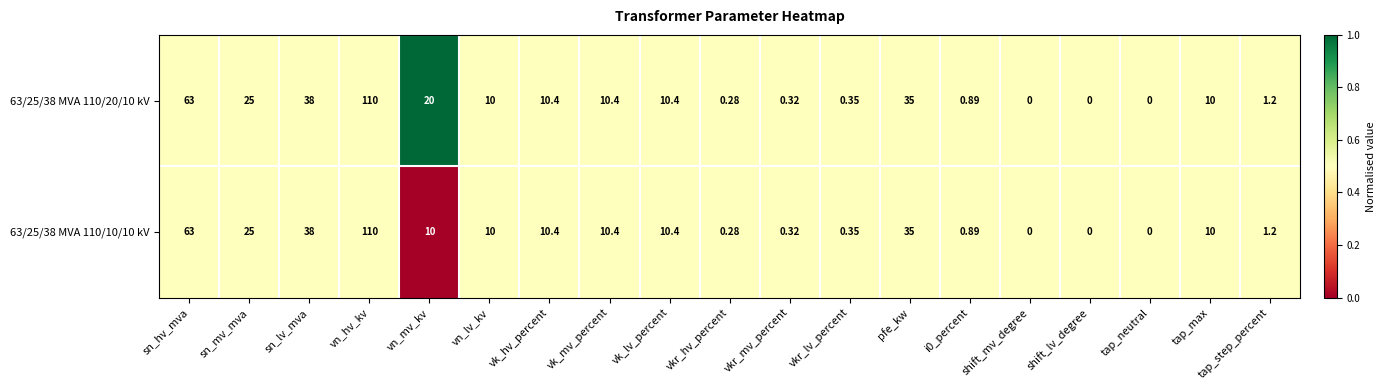

Count the number of categories in the chart.

19